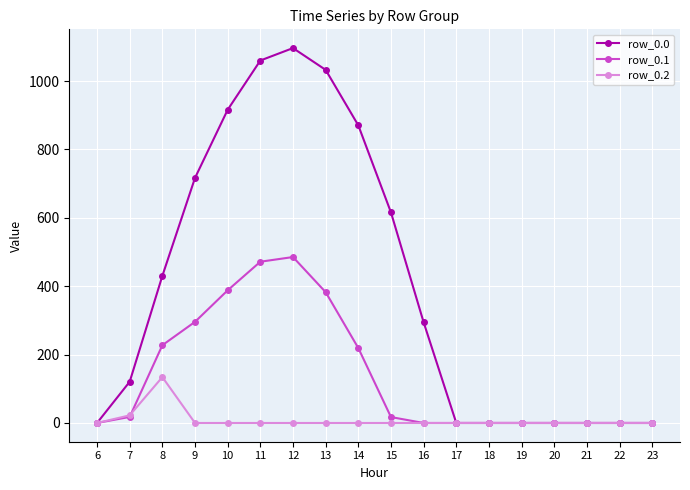

Which series has the widest spread of values?

row_0.0